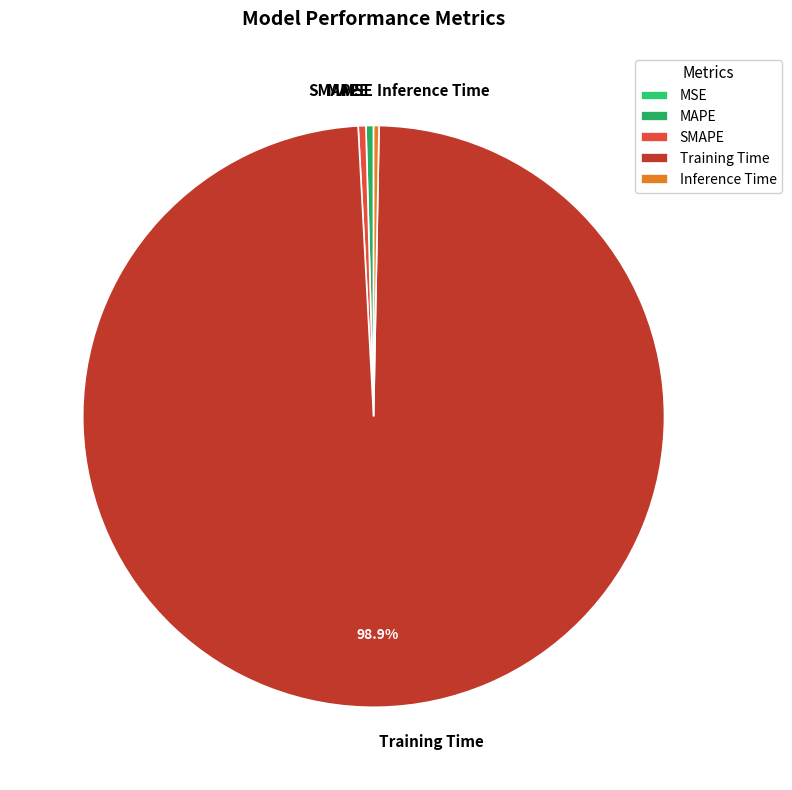

To the nearest percent, what portion does Training Time represent?

99%